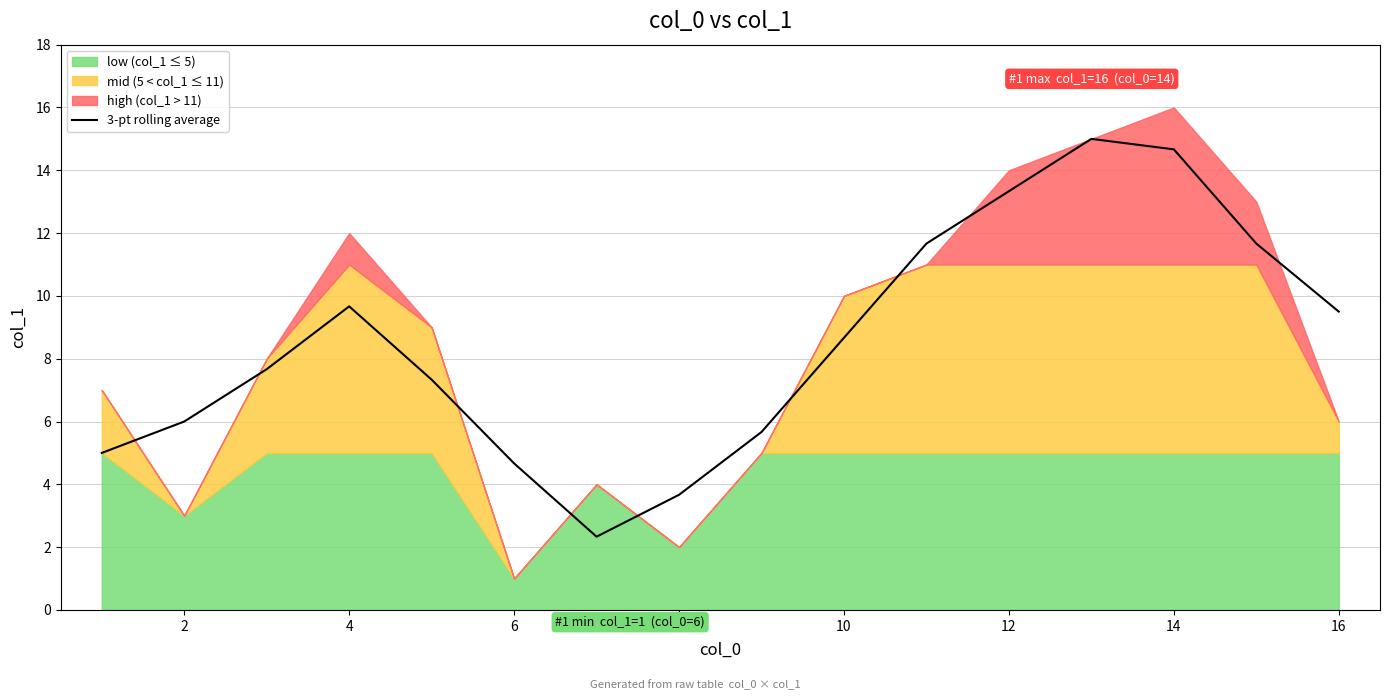

The value of 3-pt rolling average at 16 is 9.5. True or false?

True